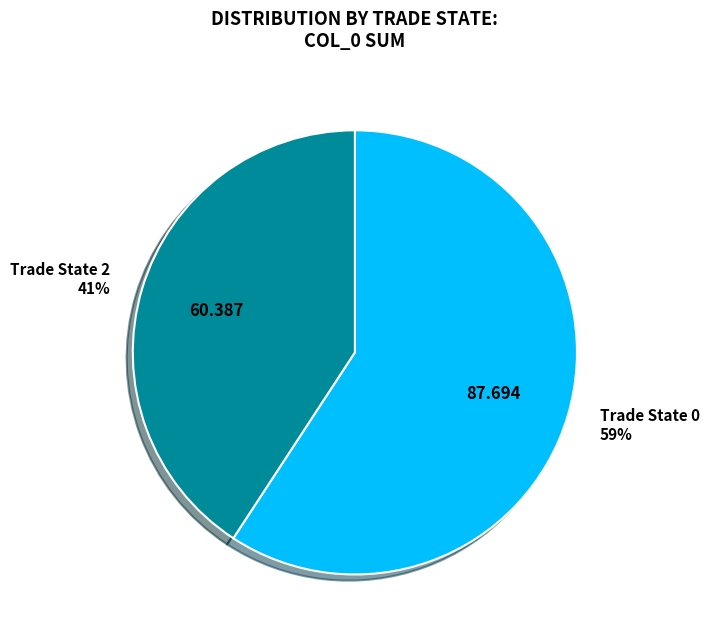

Which category has the smallest portion of the pie?

Trade State 2